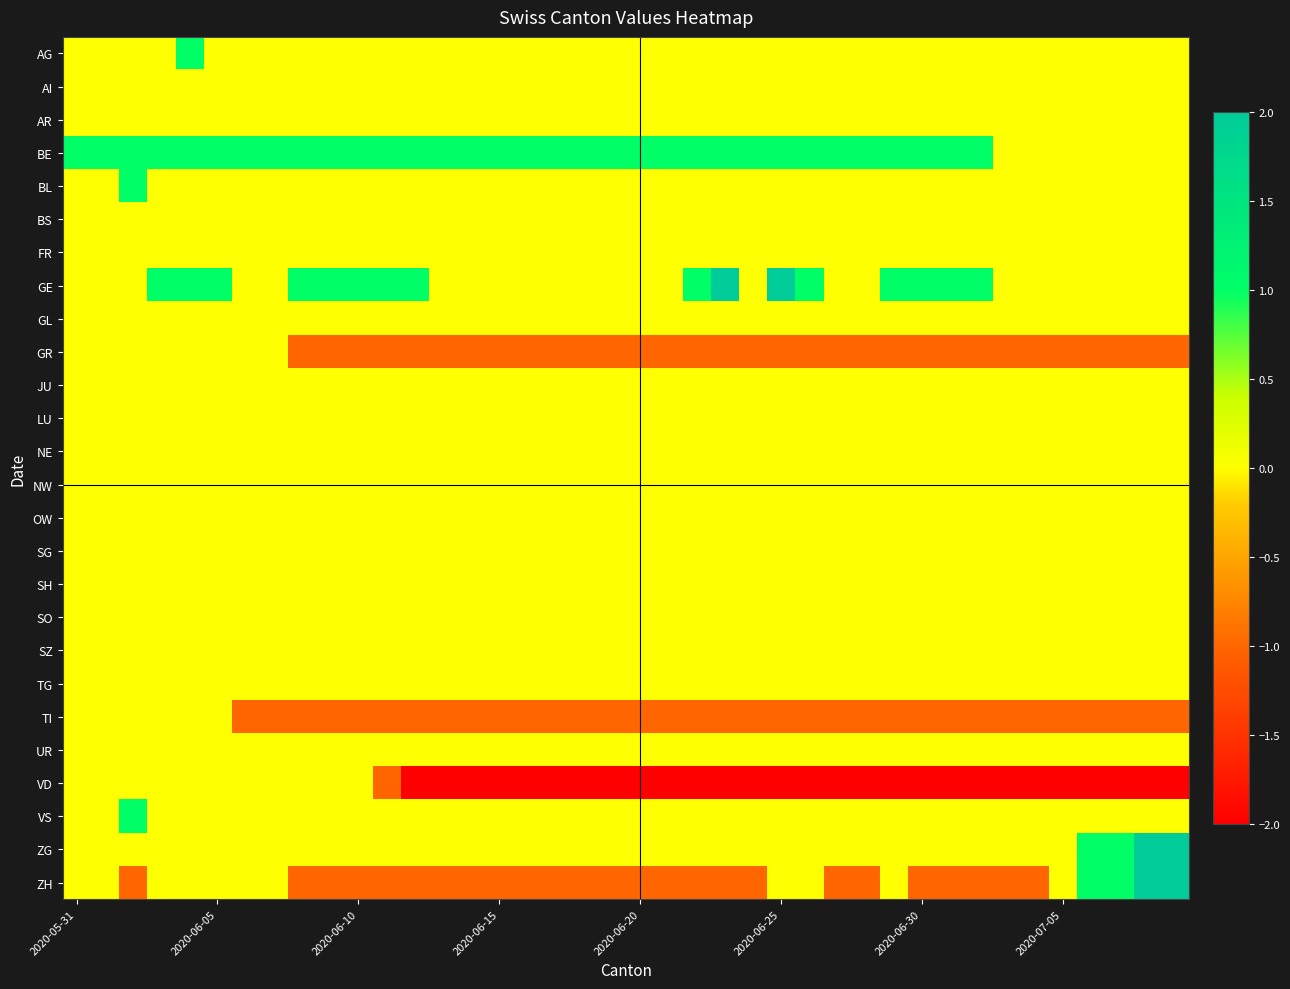

Which series has the largest total across all categories?

BE